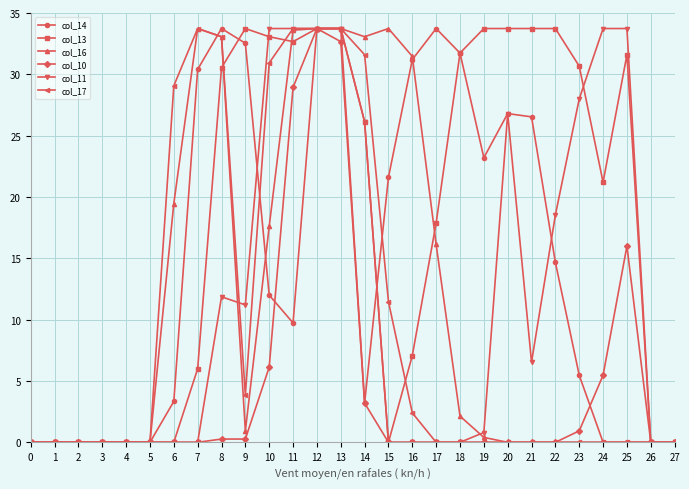

Between 17 and 26, which series saw the biggest shift?

col_14